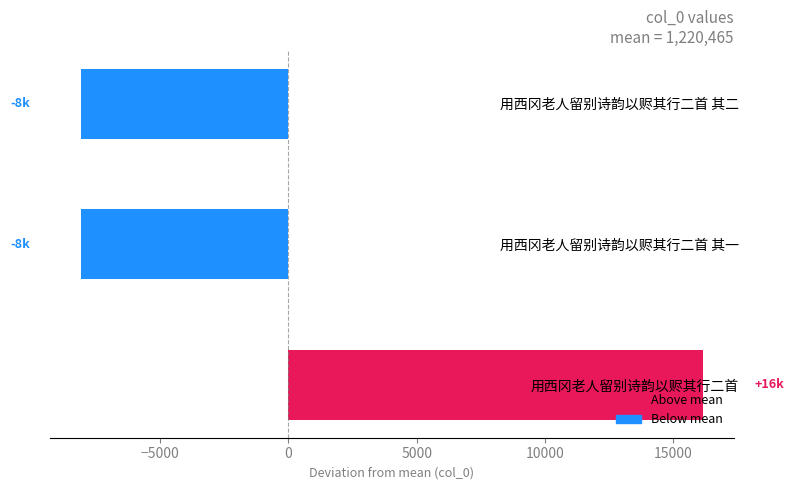

True or false: the data shows -8071.7 at 用西冈老人留别诗韵以赆其行二首 其二.

True